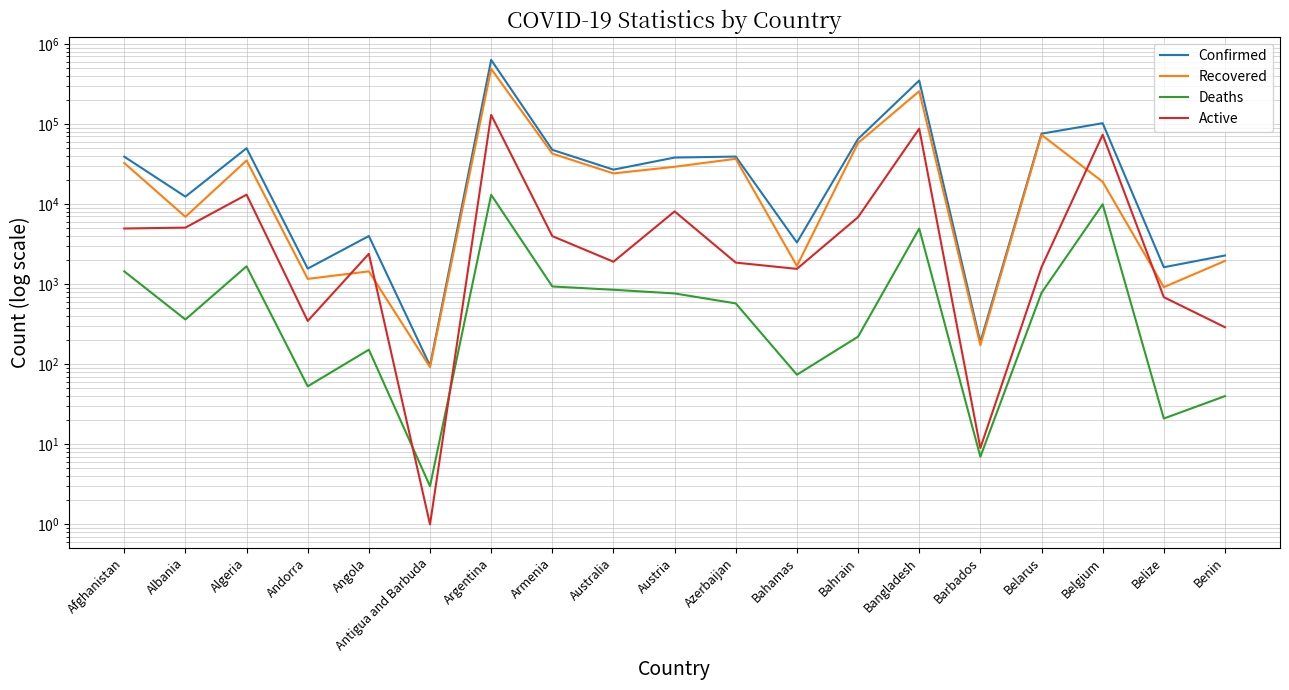

At which category does Recovered reach its first local peak?

Algeria